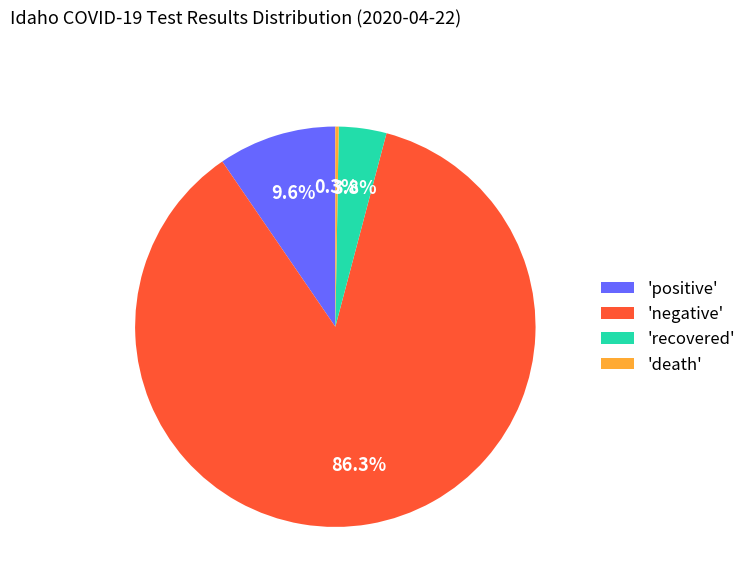

Does 'negative' represent more than half of the total?

Yes